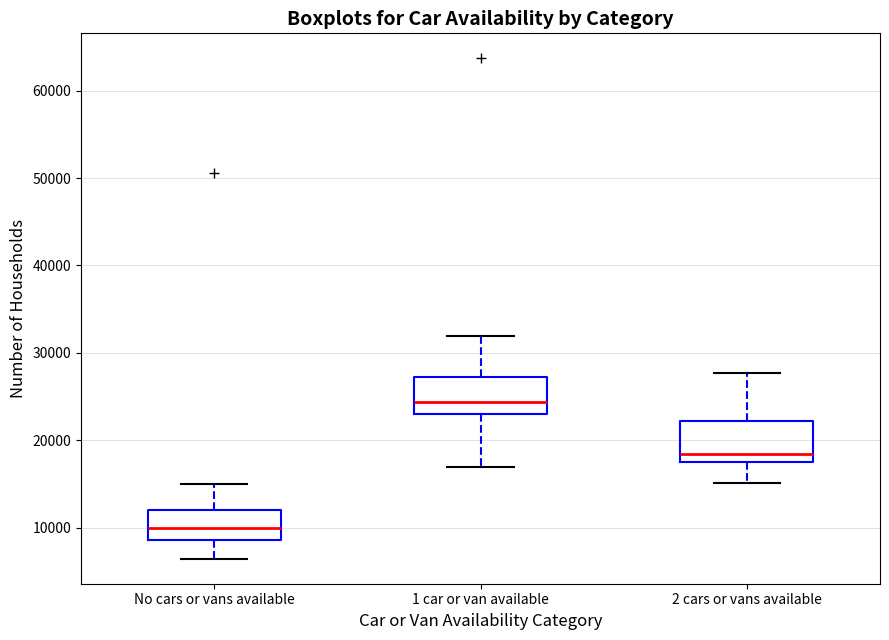

Reading left to right, transcribe this box plot: for each box, give where its median line is, the range the box spans, and where its two whiskers end, as read against the y-axis. The values are not printed on the chart, so give them approximately, as read against the axis.

No cars or vans available: median 10000, box 9000 to 12000, whiskers 6000 to 15000
1 car or van available: median 24000, box 23000 to 27000, whiskers 17000 to 32000
2 cars or vans available: median 18000, box 17000 to 22000, whiskers 15000 to 28000